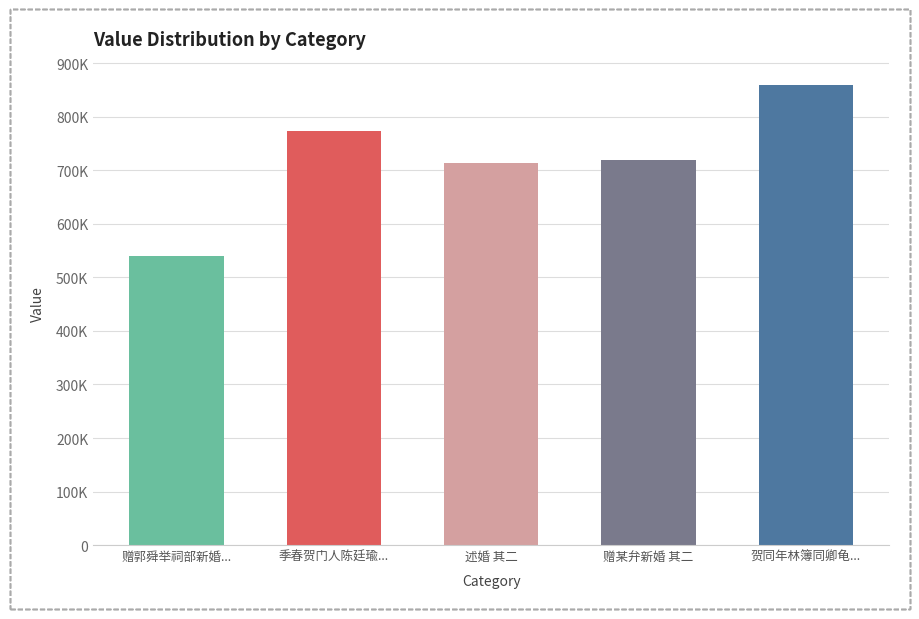

Does the chart contain any negative values?

No